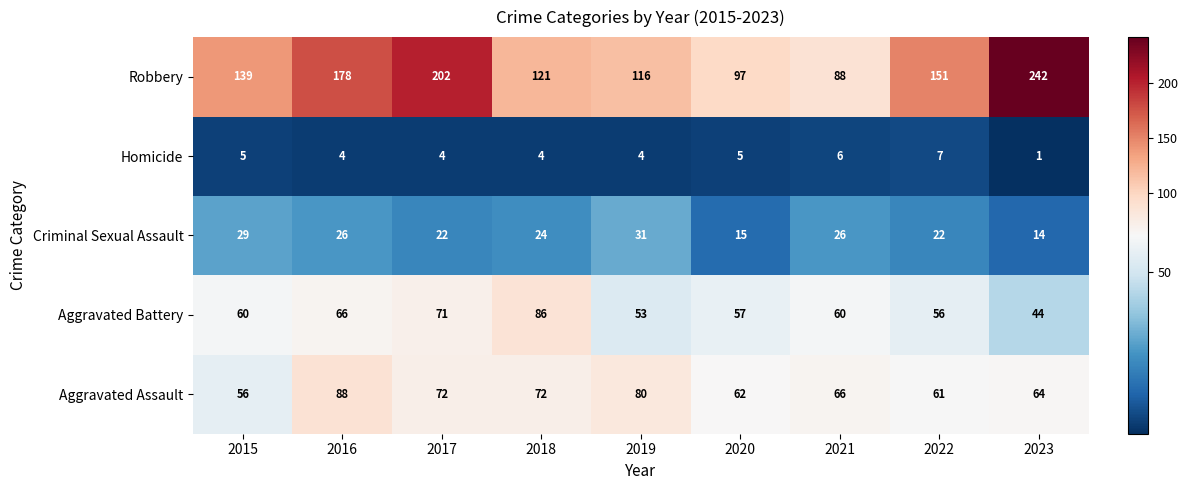

Is it true that Homicide equals 5 at 2015?

True